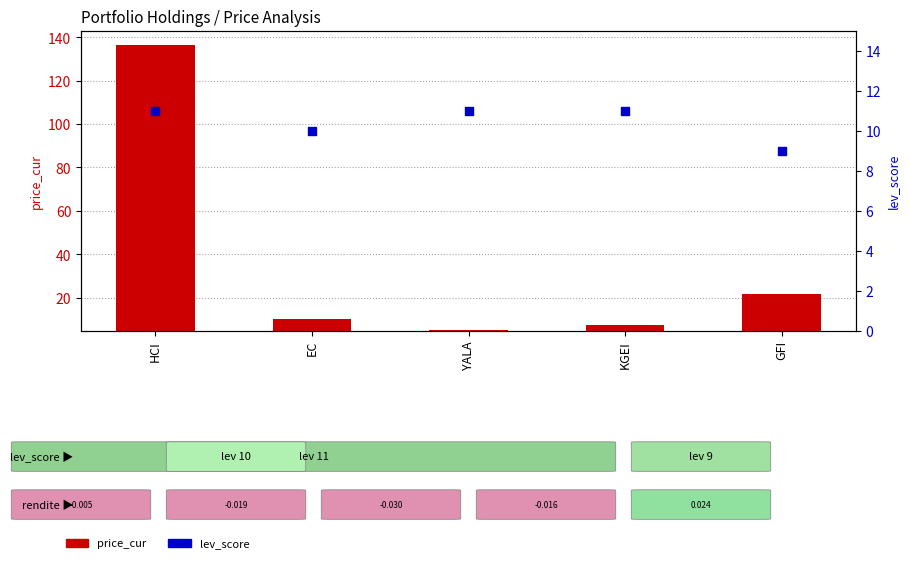

What is the total value across all series at GFI?

30.8